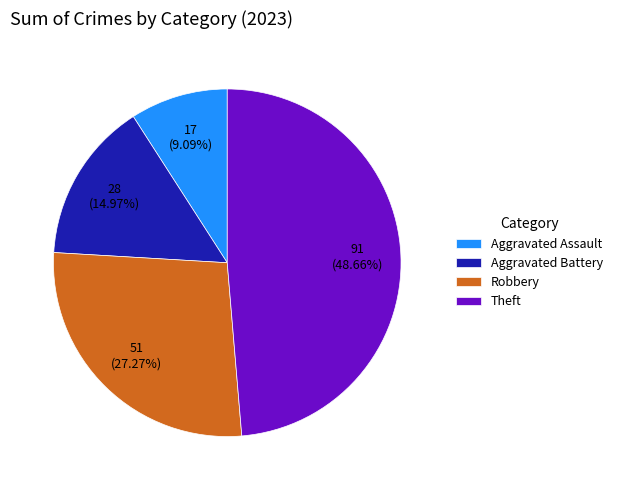

True or false: Robbery accounts for 39% of the total.

False